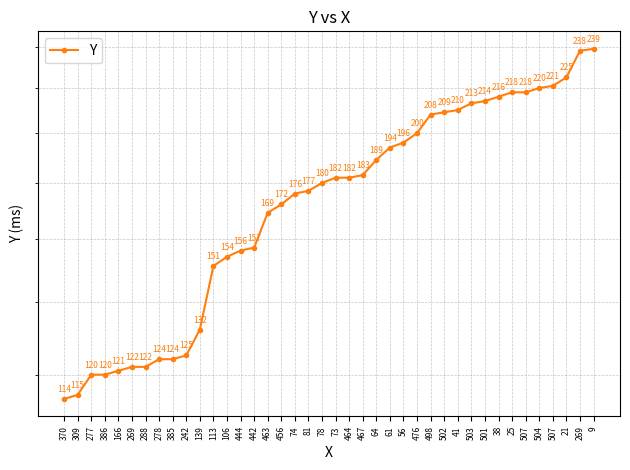

True or false: there are more than 0 points higher than both neighbors.

False